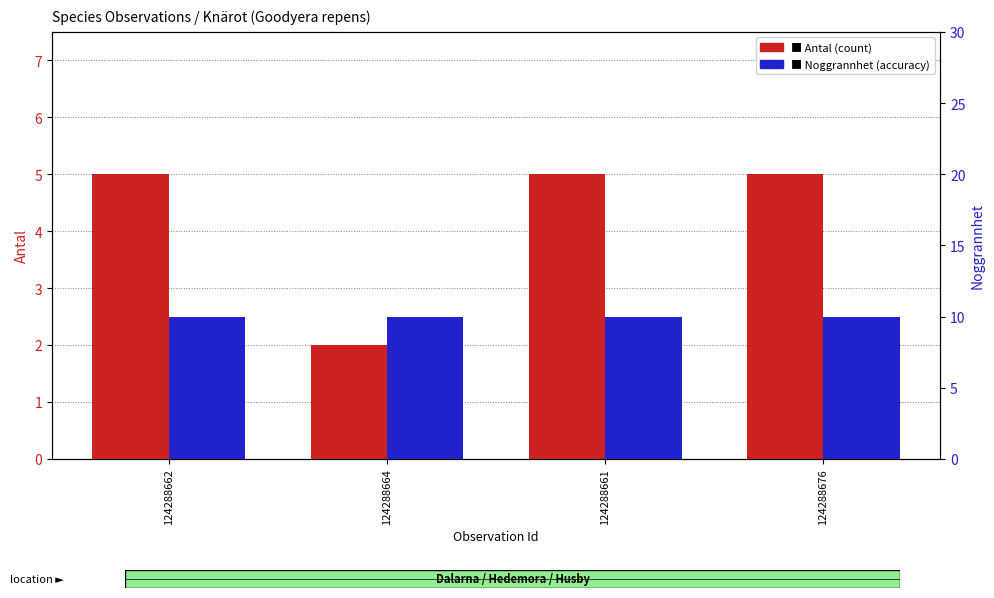

List the labels in order of Antal (count) value, largest first.

124288662, 124288661, 124288676, 124288664